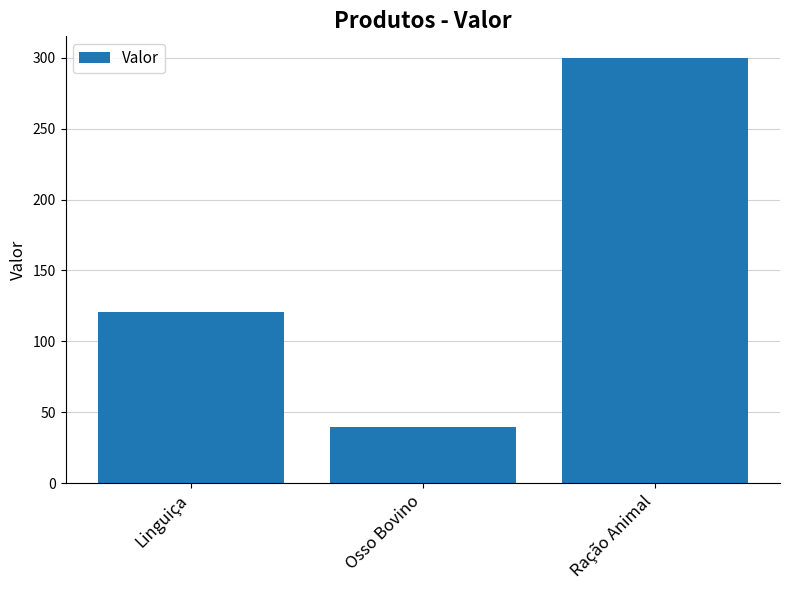

Reading left to right, list all the values displayed in this chart.

Linguiça=120.5	Osso Bovino=40.0	Ração Animal=300.0